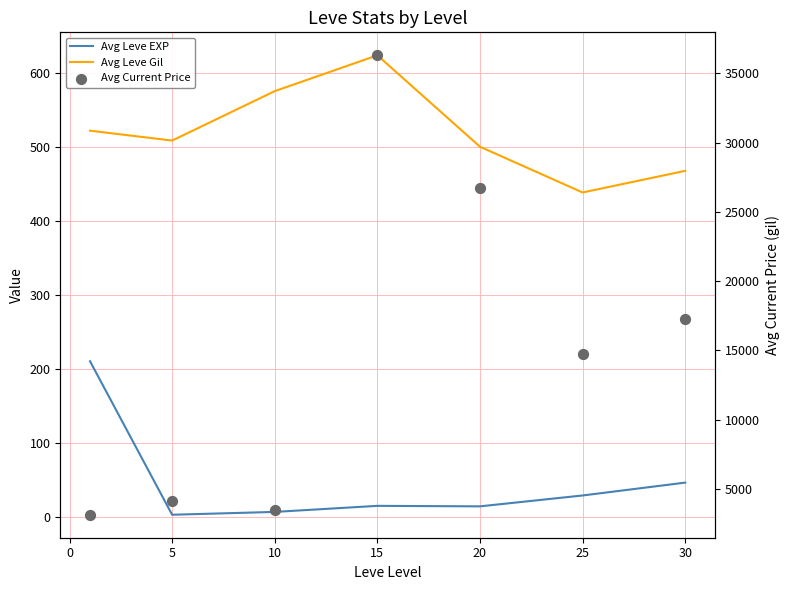

Is the value of Avg Current Price at 5 greater than the value of Avg Leve EXP at 15?

Yes